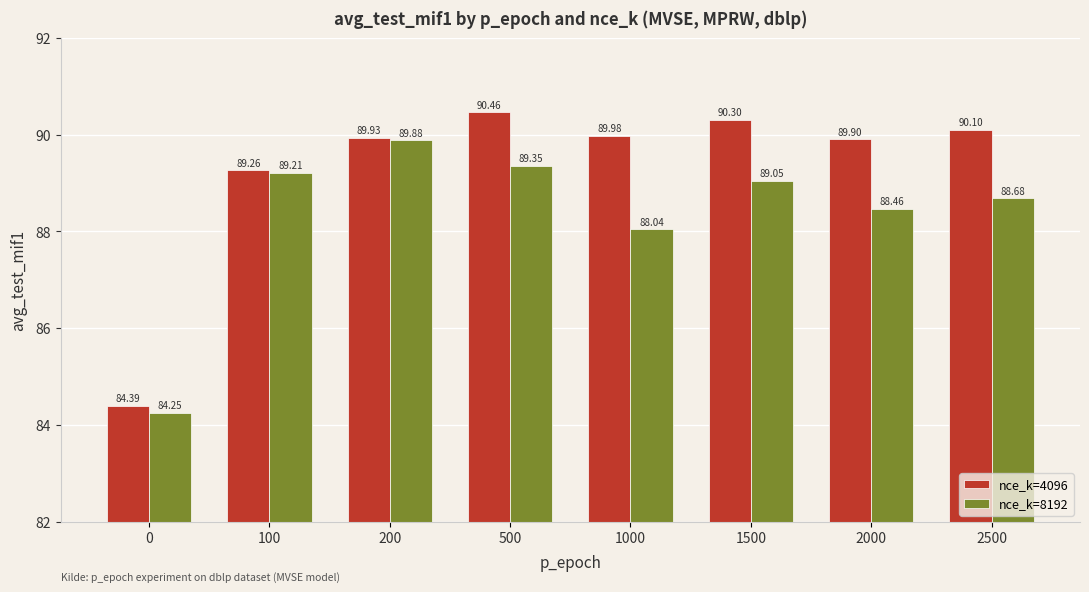

What is the difference between the second highest and second lowest values in the nce_k=8192 series?

1.3